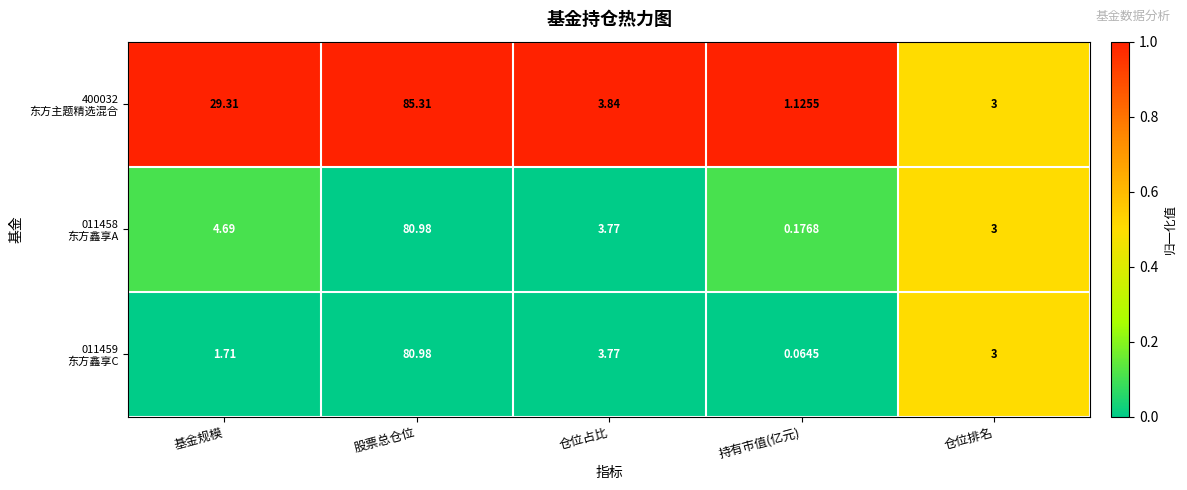

What is the maximum value shown in the chart?

85.3